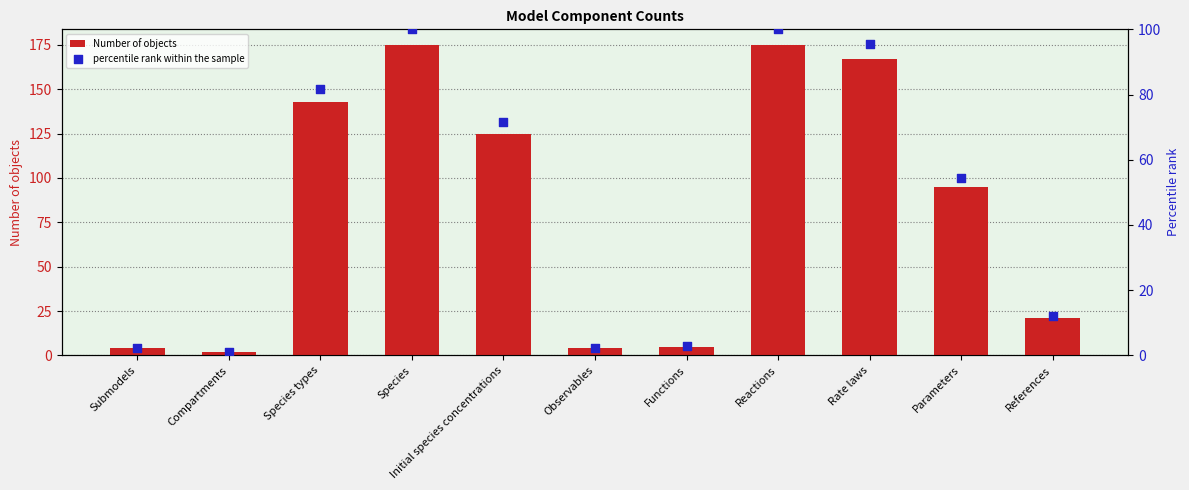

Which series reaches the maximum Y coordinate?

Number of objects